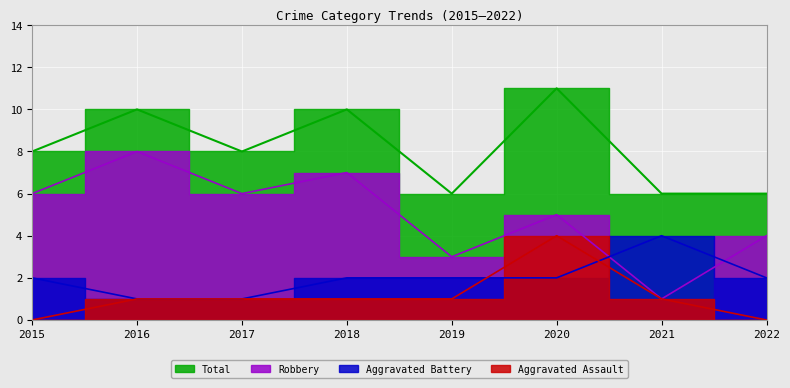

True or false: Total has a value of 9 at 2019.

False